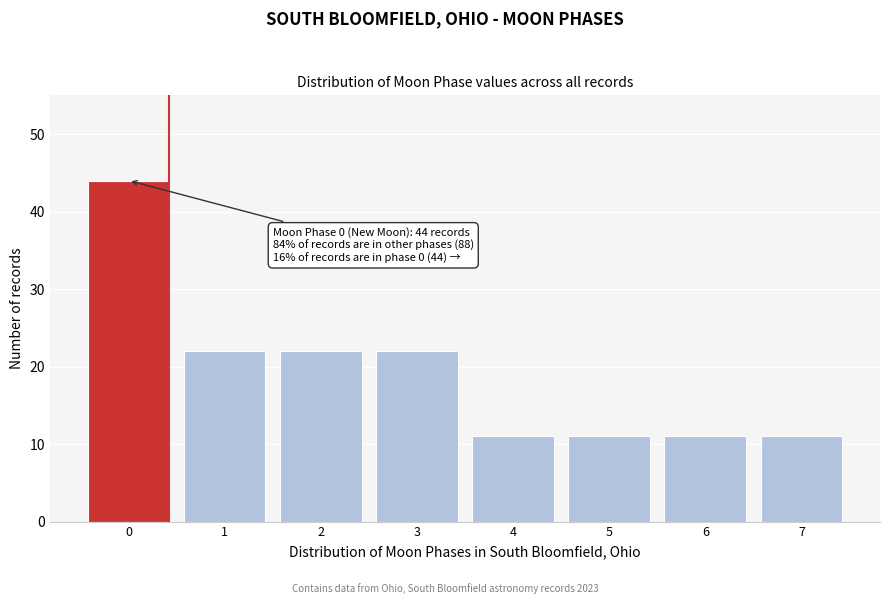

Reading left to right, list all the values displayed in this chart.

44	22	22	22	11	11	11	11